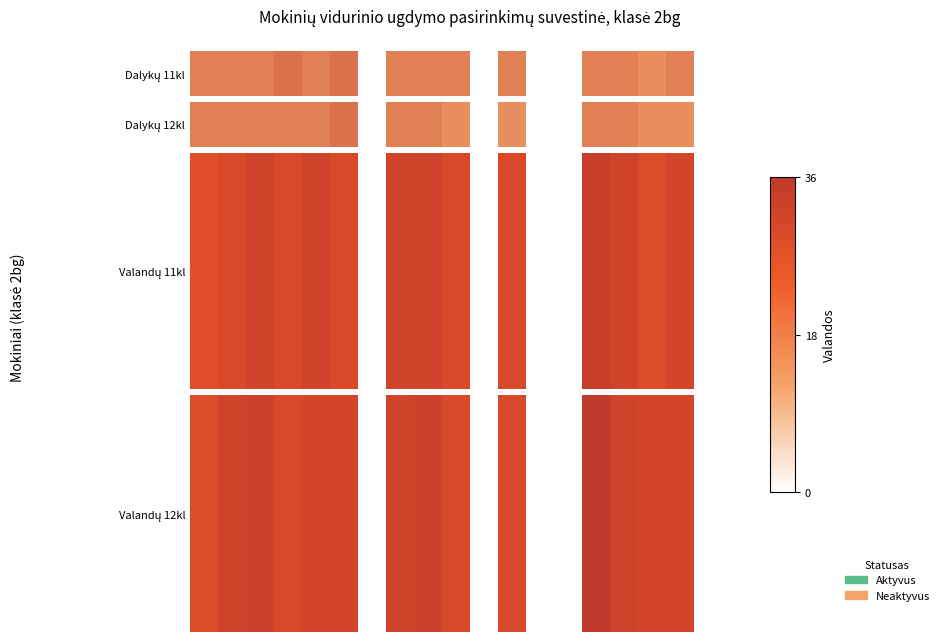

Rank the categories by value from lowest to highest.

6, 10, 12, 13, 18, 19, 0, 3, 9, 11, 4, 5, 16, 17, 1, 7, 15, 2, 8, 14